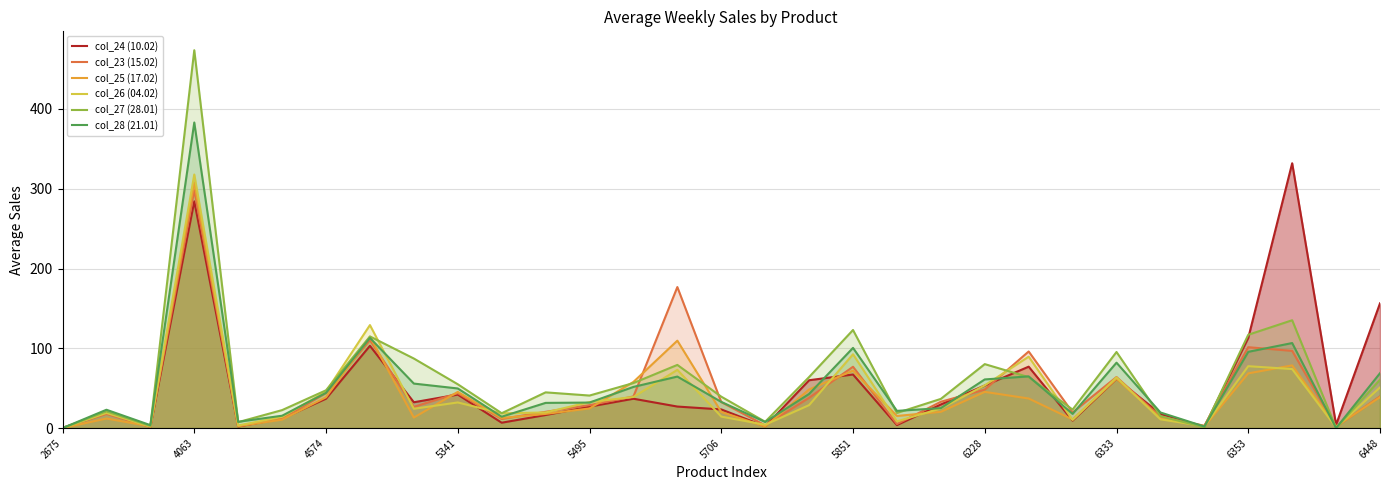

What is the highest value of the col_24 (10.02) series?

332.0